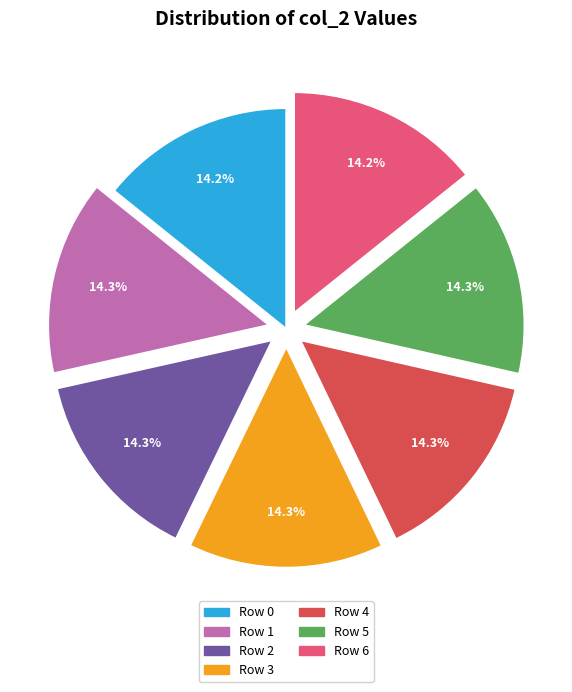

Is there any slice that represents more than half of the pie?

No